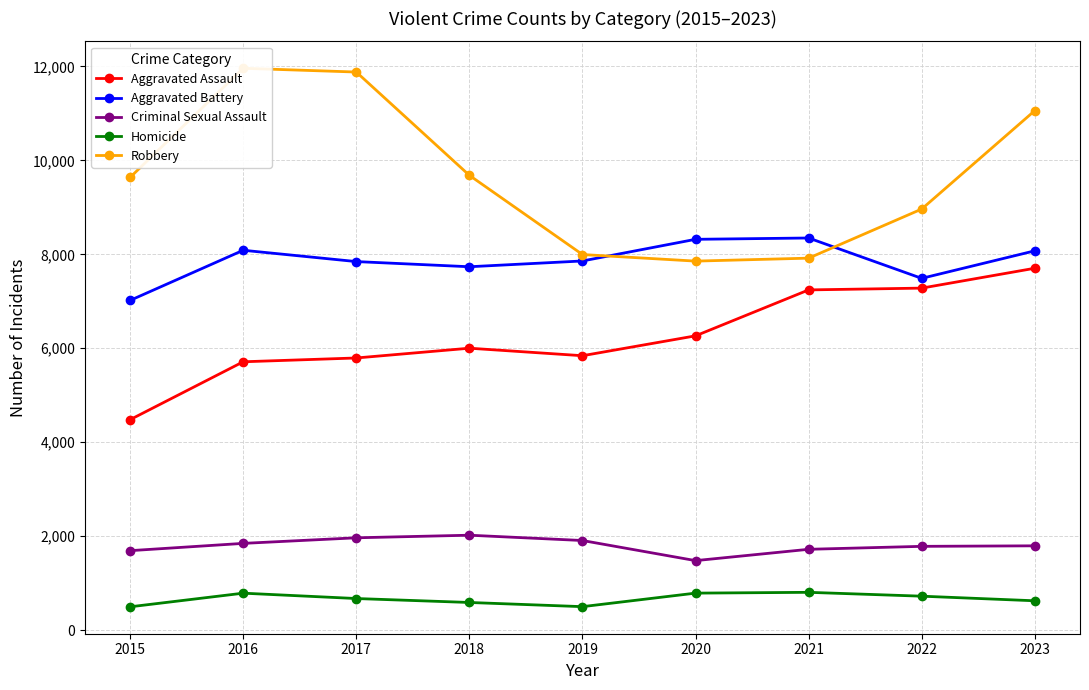

The Homicide series shows 920 at 2023. True or false?

False